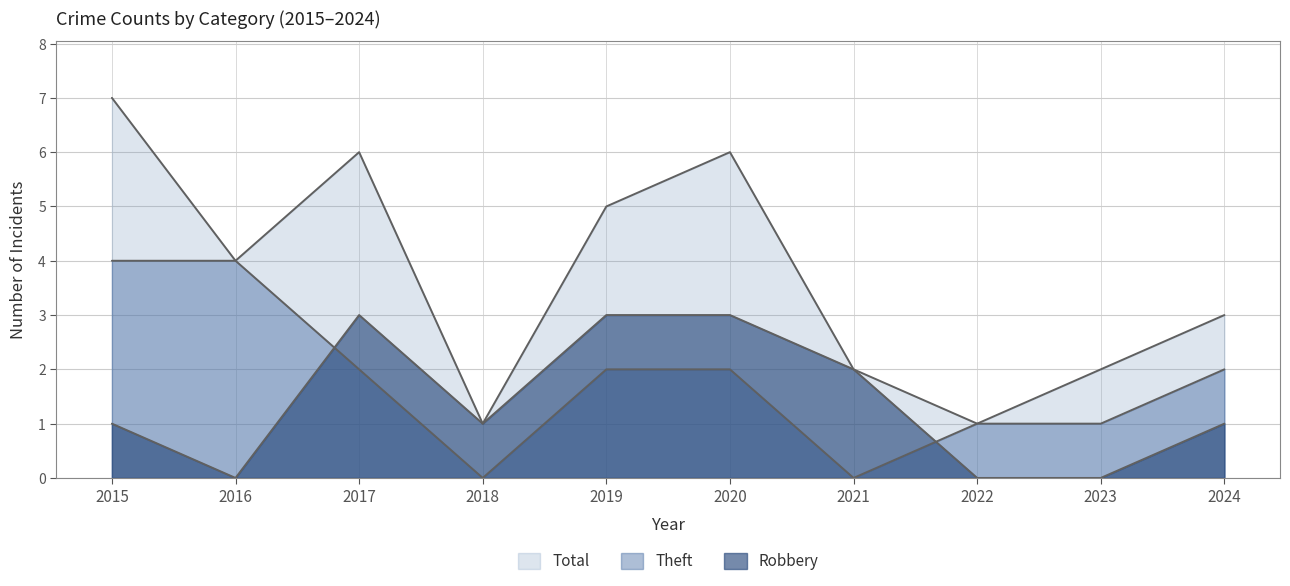

What is the total value across all series at 2018?

2